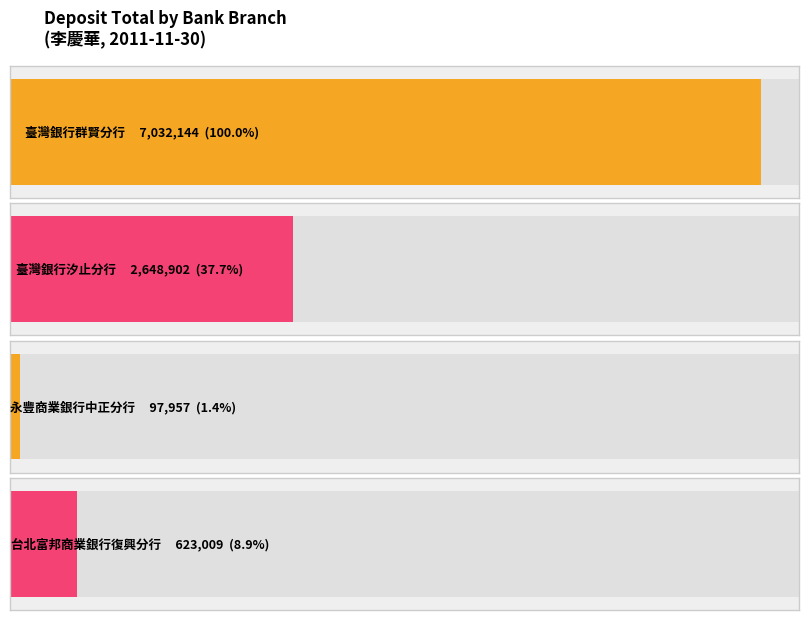

True or false: the data shows 1000843 at 台北富邦商業銀行復興分行.

False